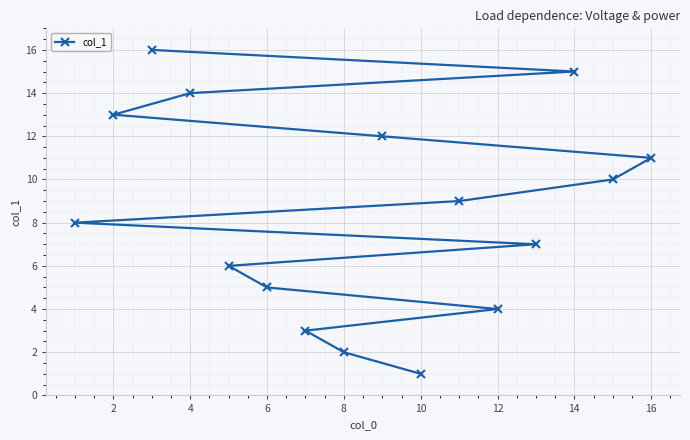

The value at 16 is 11. True or false?

True